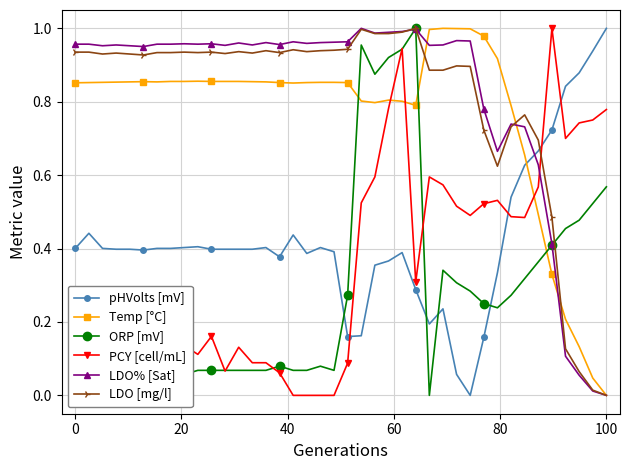

True or false: Temp [°C] has more than 1 points higher than both neighbors.

True